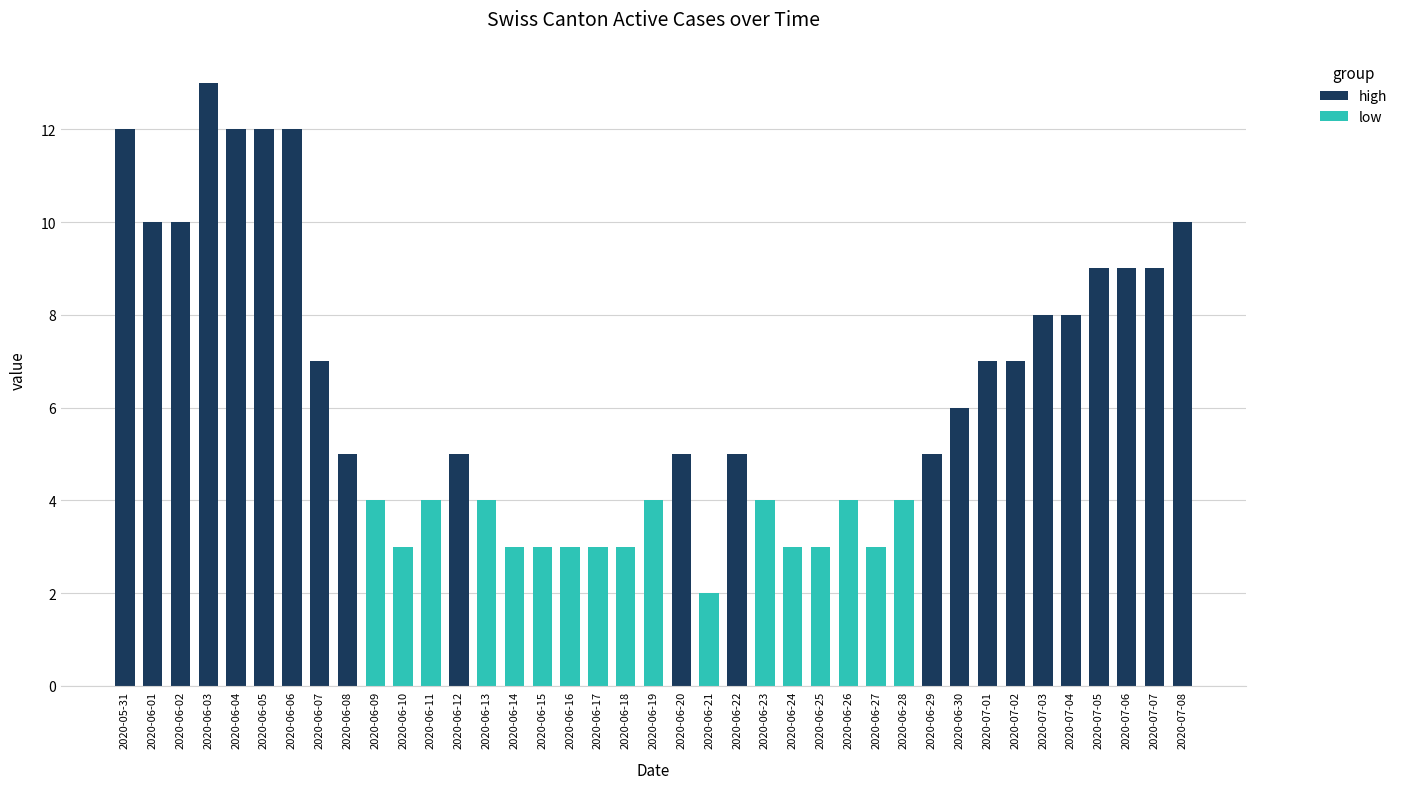

What is the minimum value for CH?

2